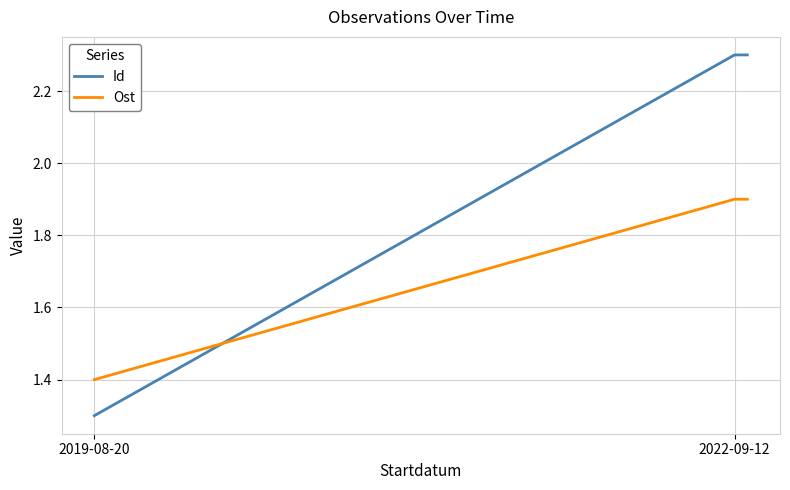

How many Ost values are between 1 and 2?

3